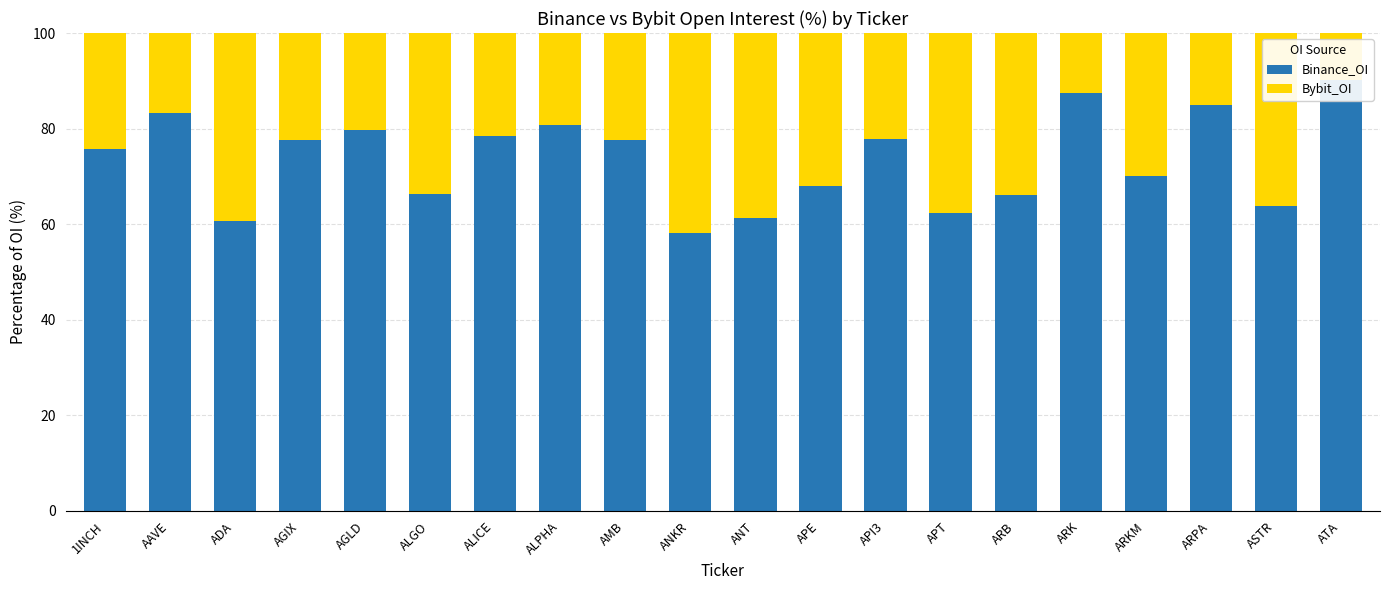

Which series has the largest total across all categories?

Binance_OI